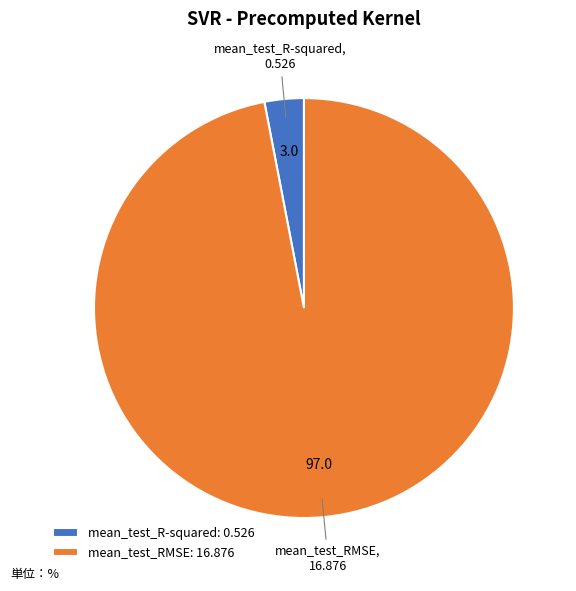

Is the sum of mean_test_RMSE and mean_test_R-squared greater than half?

Yes